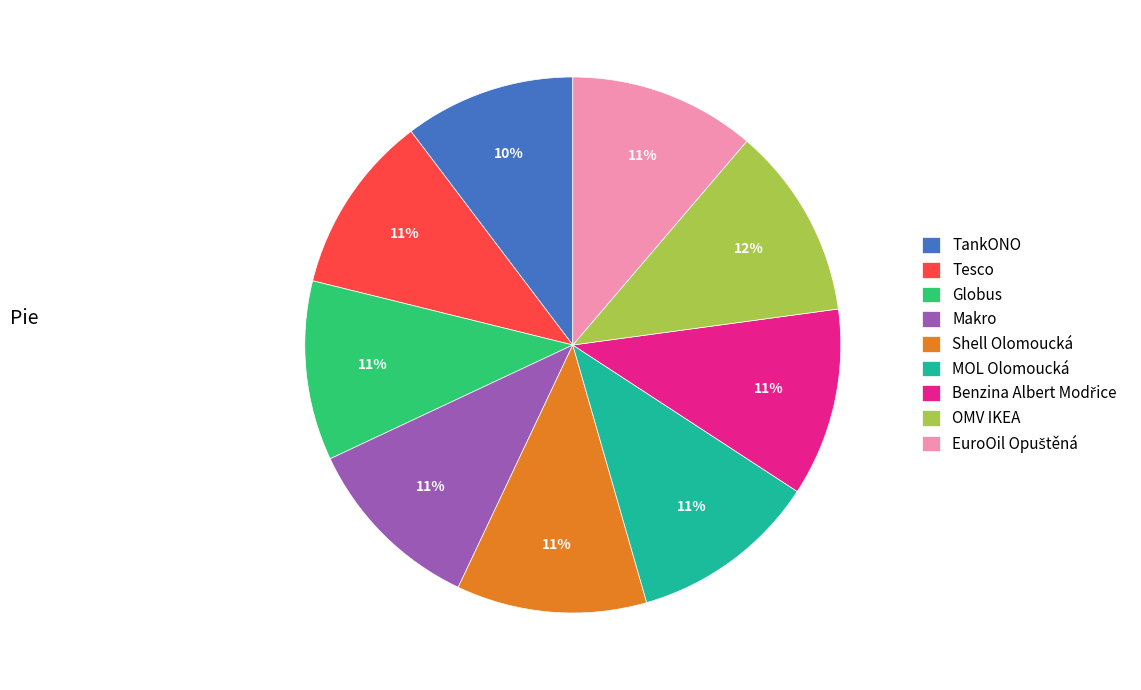

Do Globus and Tesco together represent more than half of the pie?

No